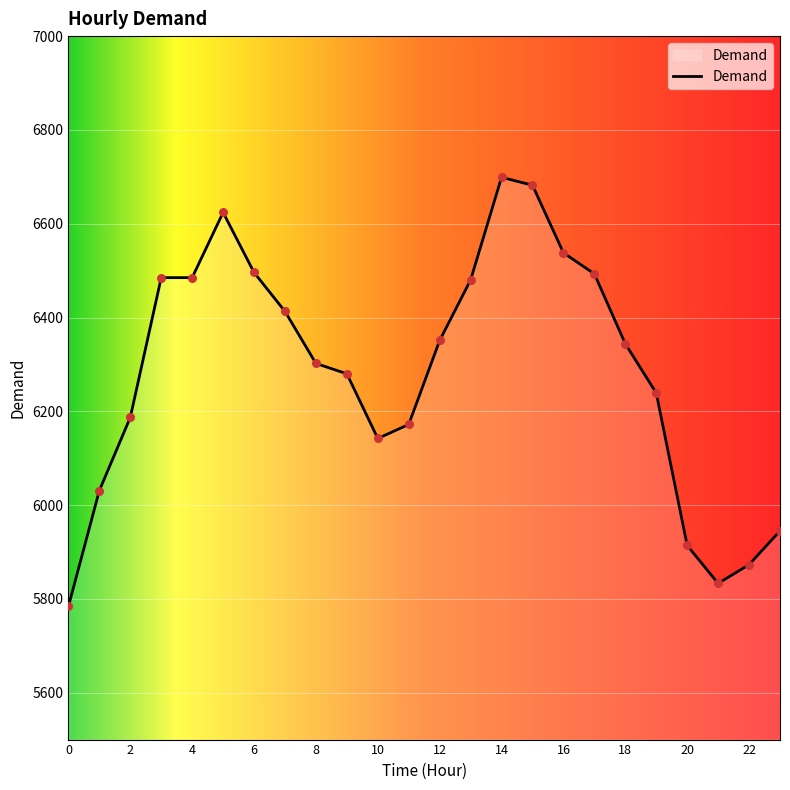

What is the maximum value shown in the chart?

6699